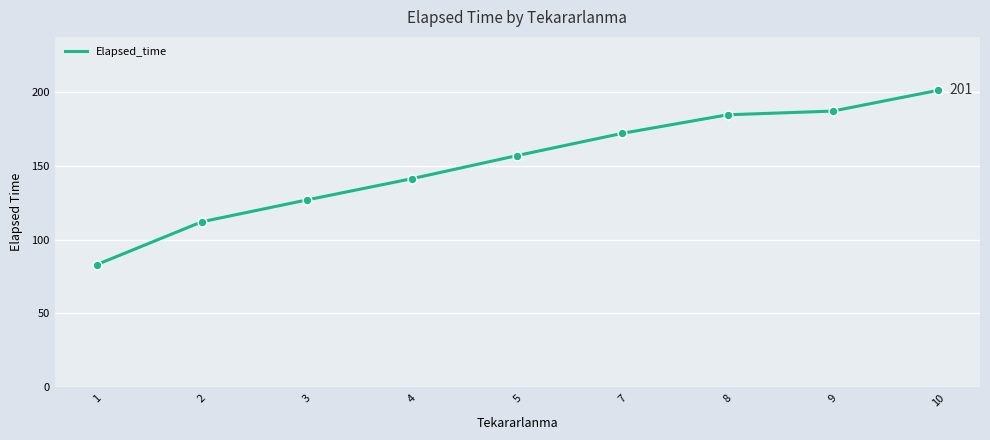

Which has a higher value, 7 or 10?

10